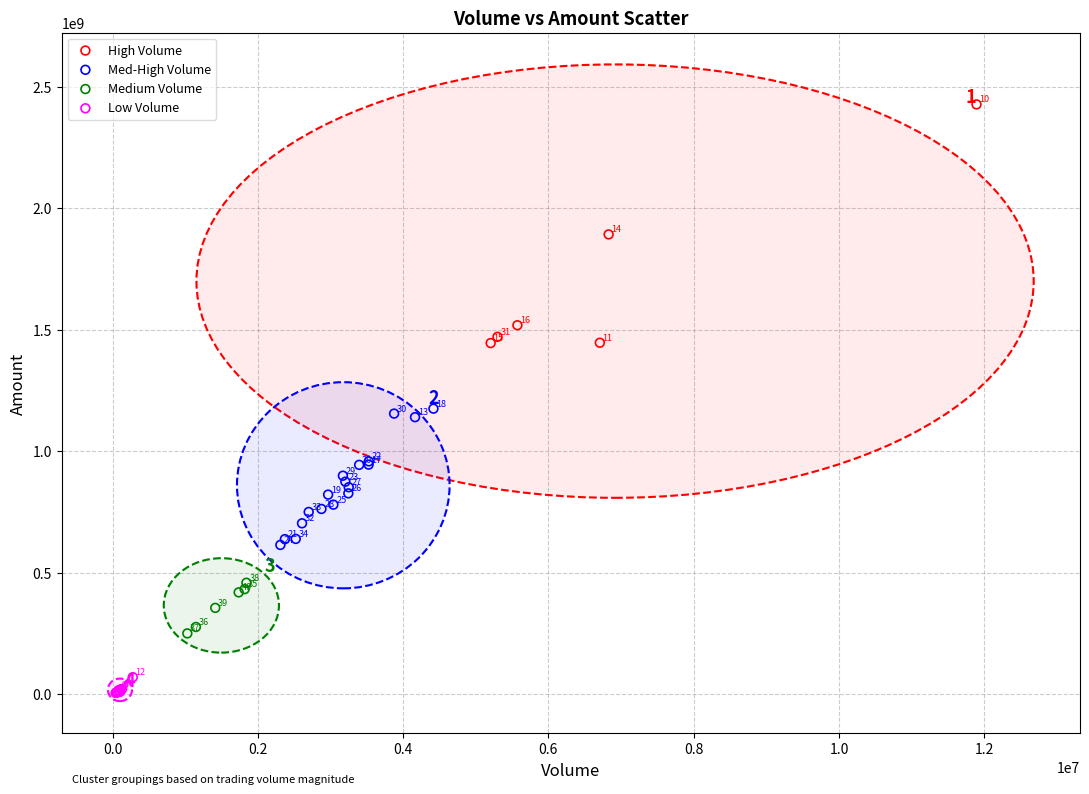

Which series reaches the maximum Y coordinate?

High Volume